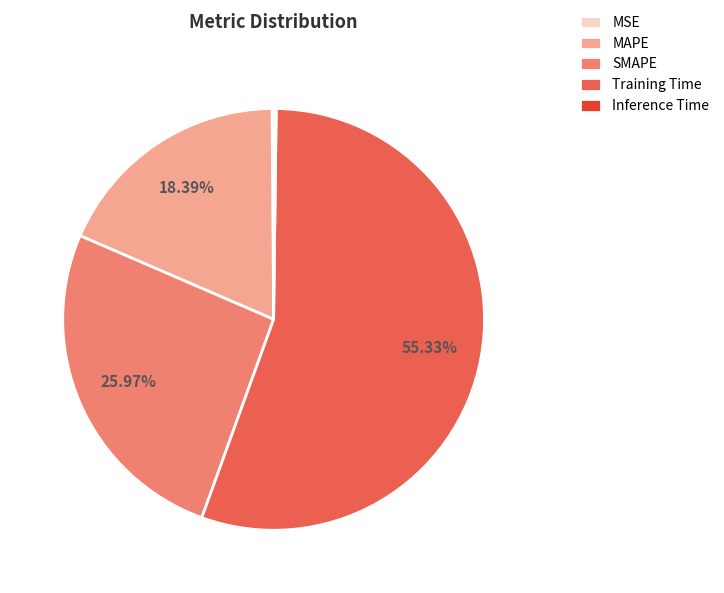

Which slice represents more than half of the pie?

Training Time